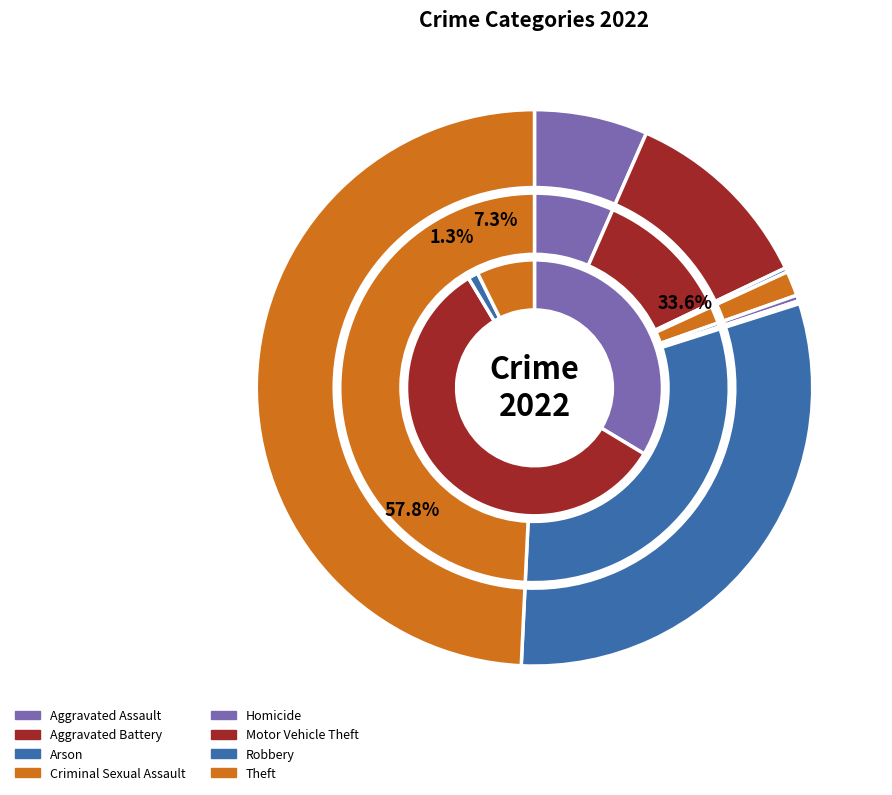

What is the change in value from Aggravated Battery to Motor Vehicle Theft?

-132